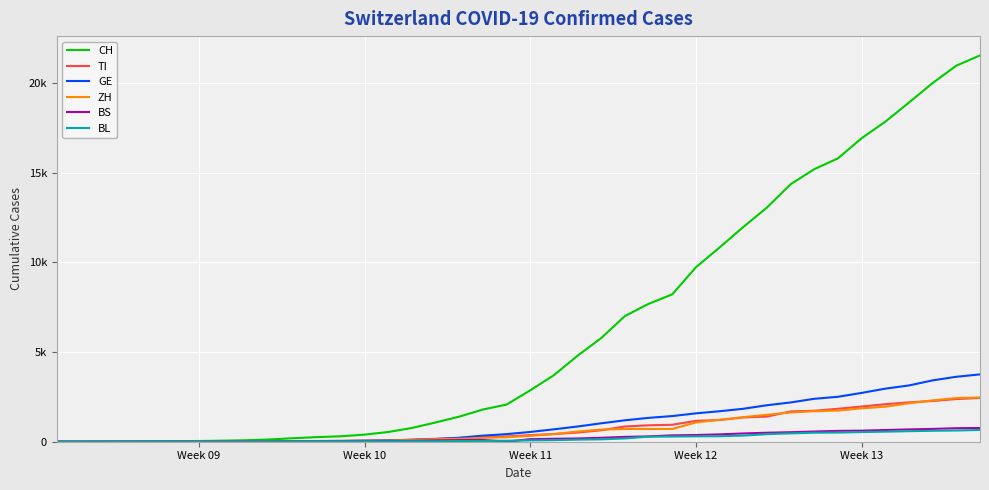

Which label corresponds to the smallest value in the chart?

Week 09